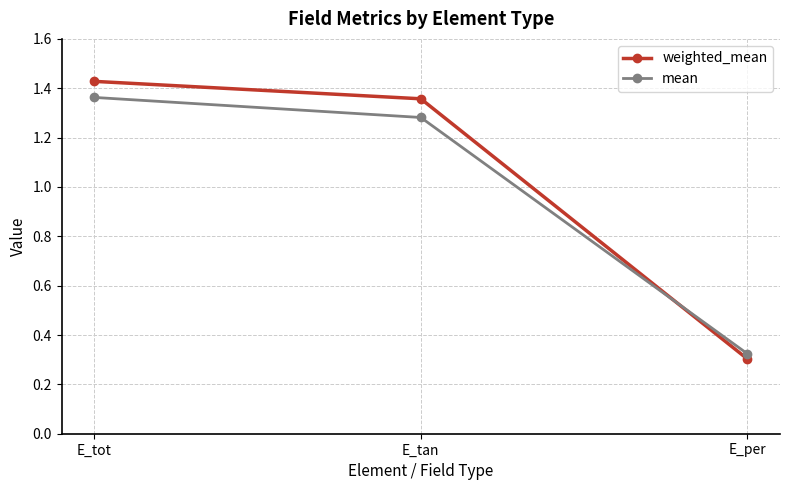

How many mean values are between 0 and 1?

1